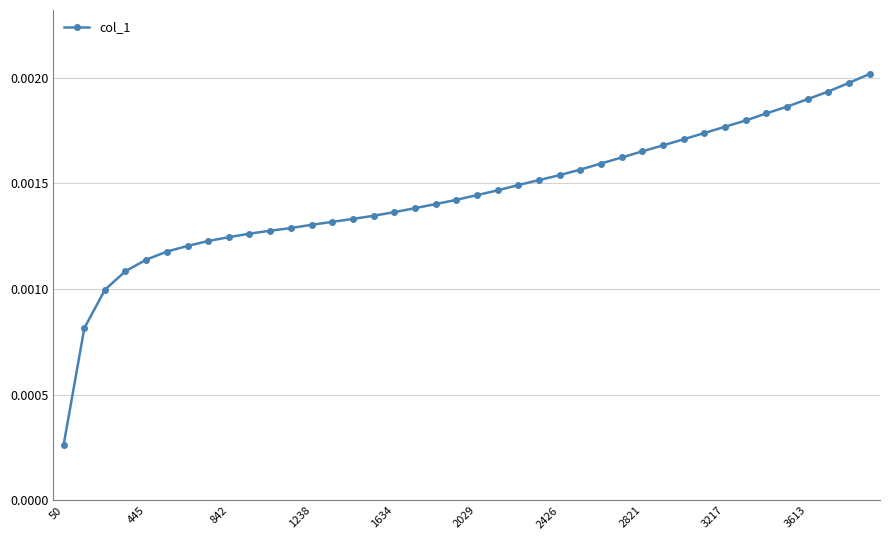

How many values are between 0 and 1?

40